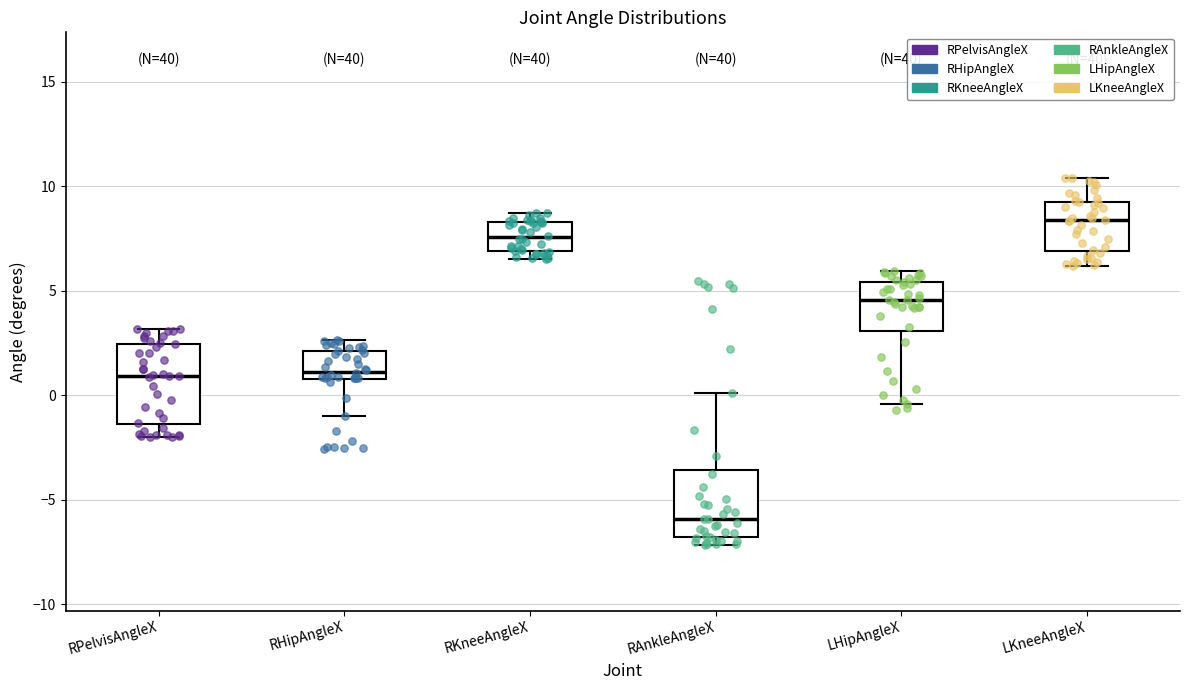

Which box has the lowest median line?

RAnkleAngleX